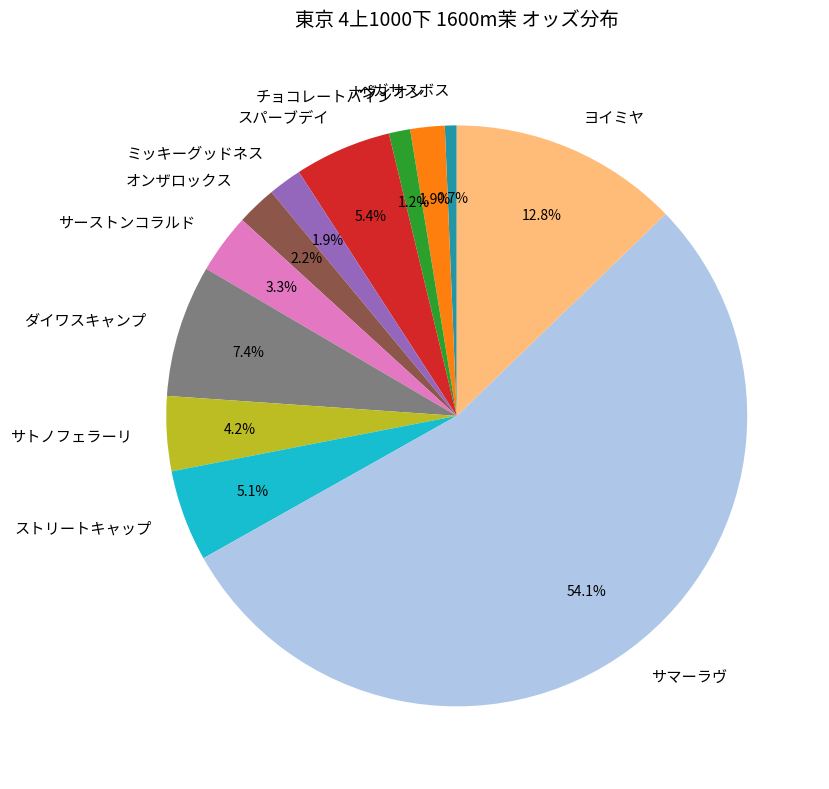

To the nearest percent, what is the difference between the largest and smallest slice percentages?

53%